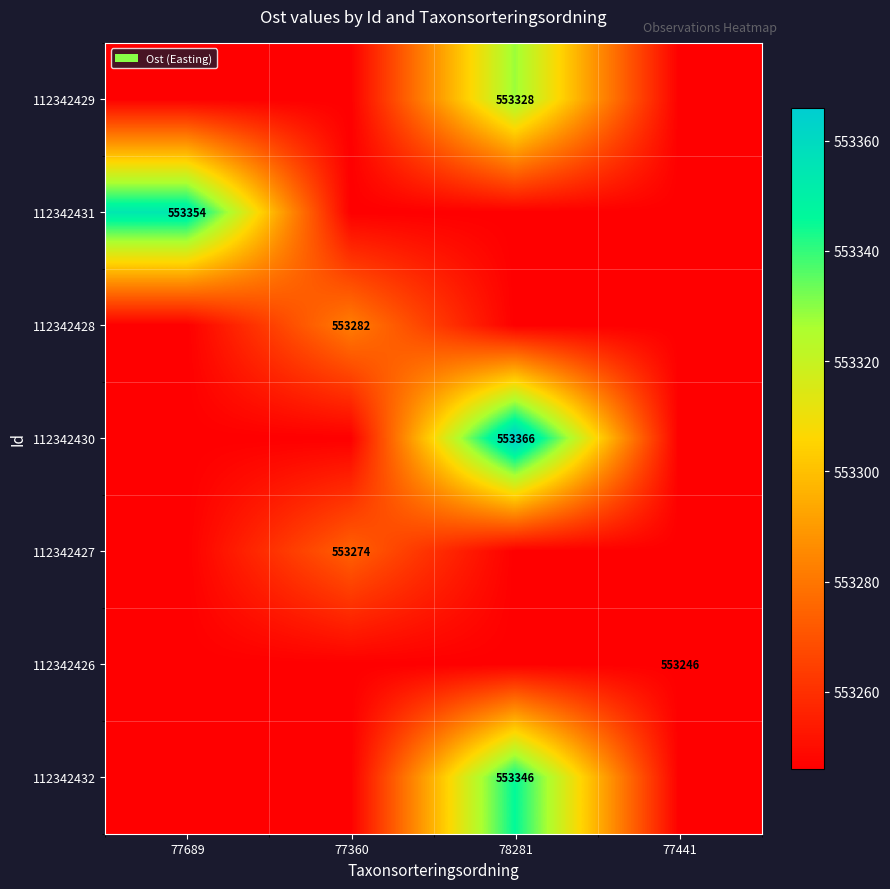

The value of 112342430 at 78281 is 553366. True or false?

True